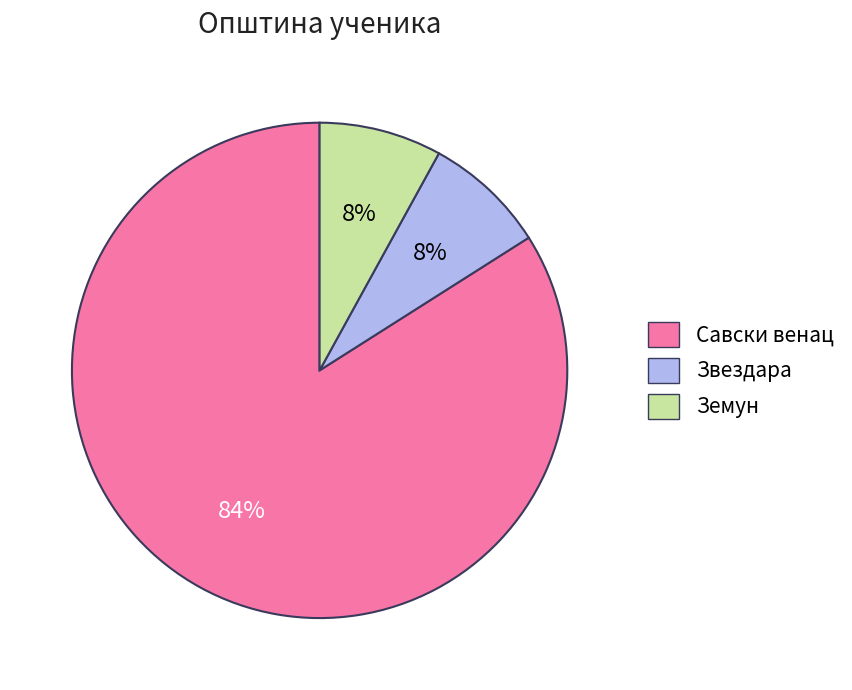

To the nearest percent, what is the average slice percentage?

33%